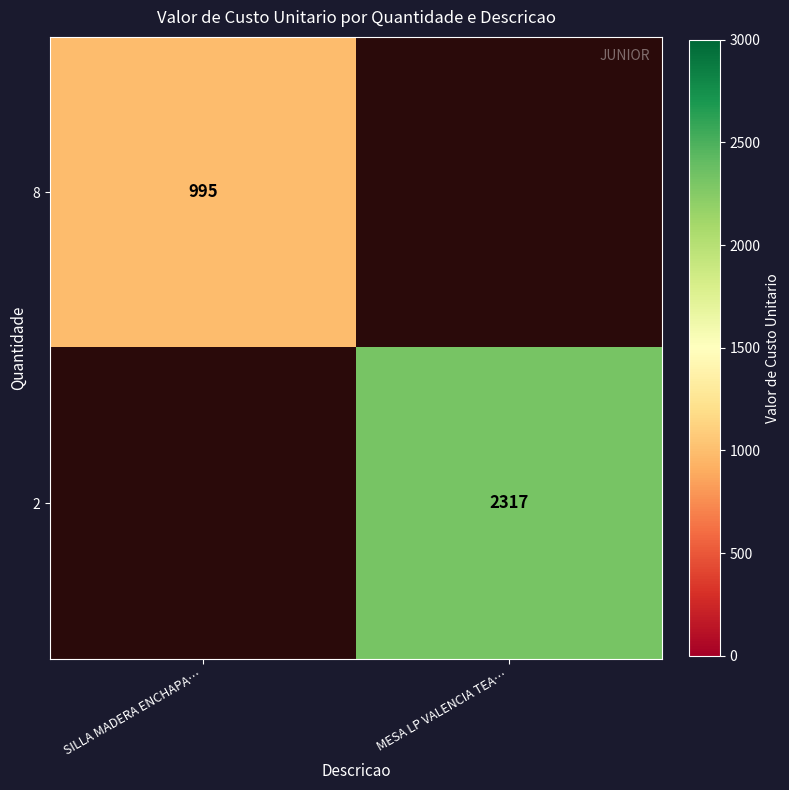

Is it true that 8 equals 1757 at SILLA MADERA ENCHAPA…?

False